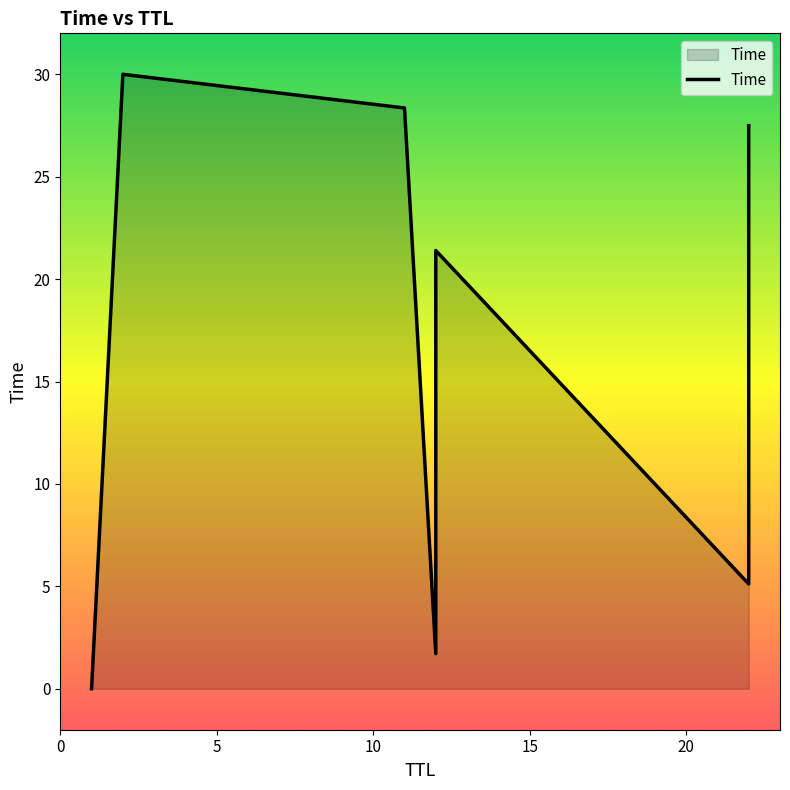

List the labels in order of value, smallest first.

1, 12, 22, 12, 22, 12, 22, 11, 2